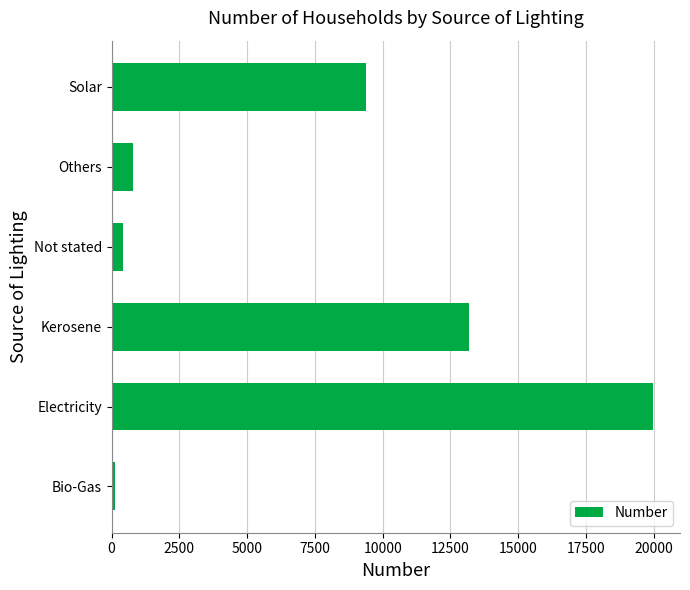

What is the greatest value displayed?

19970